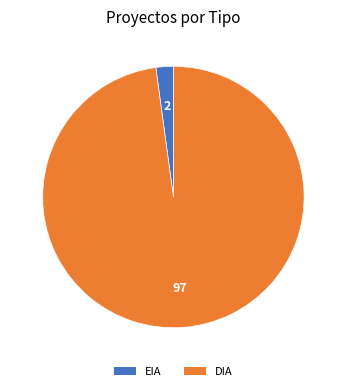

How many slices are in this pie chart?

2